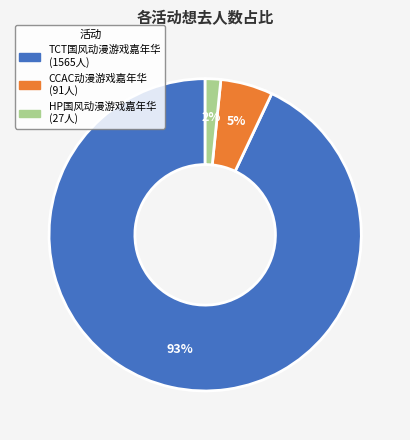

Does any single category account for the majority?

Yes